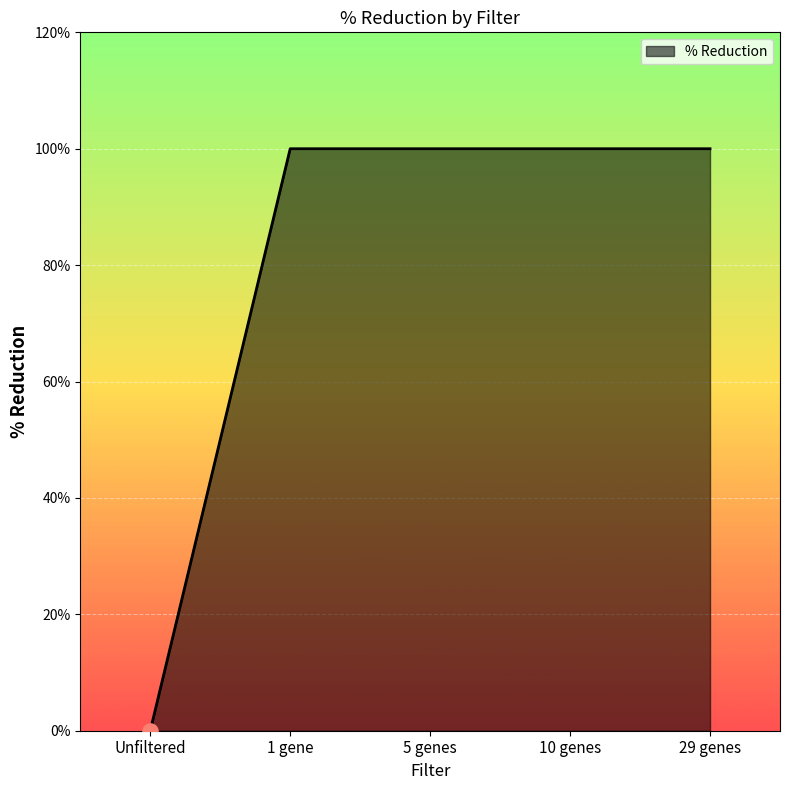

Does the chart have visible grid lines?

Yes